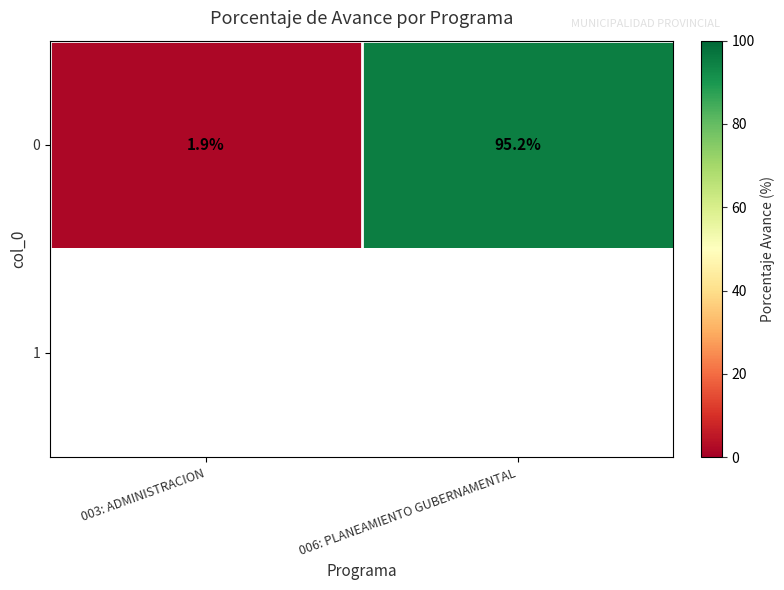

True or false: 0 has a value of 1.9 at 003: ADMINISTRACION.

True